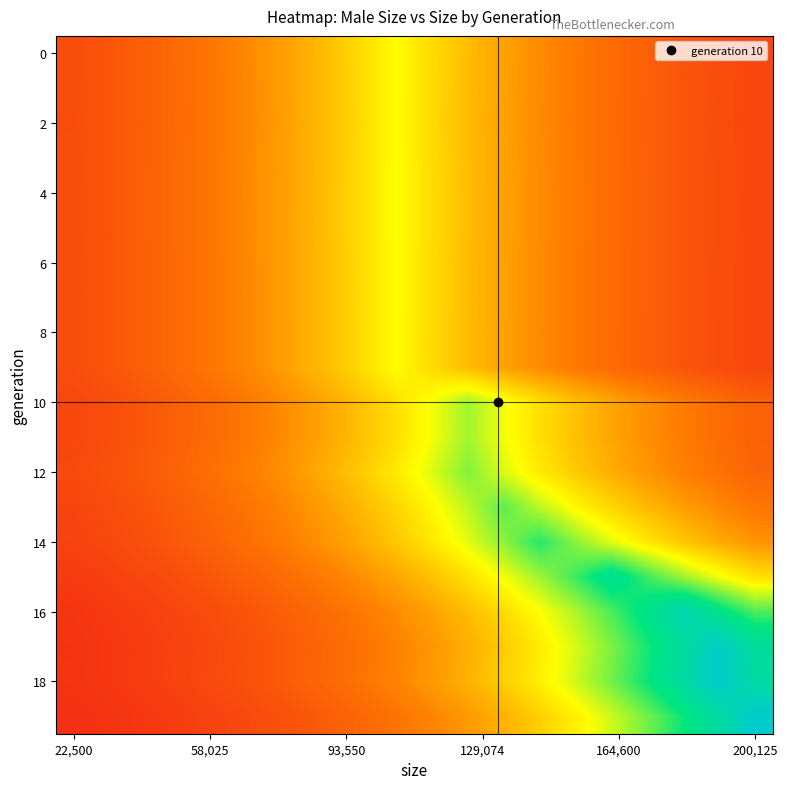

How many series are shown in this chart?

20